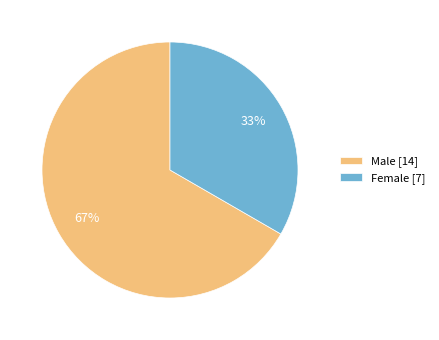

The Female slice represents 33% of the pie. True or false?

True